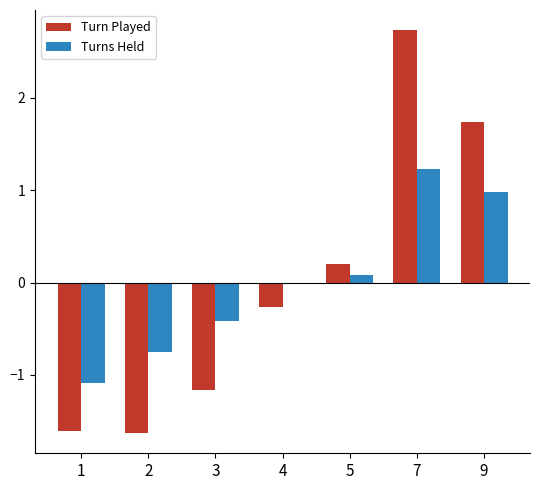

List the series in order of their peak value, highest first.

Turn Played, Turns Held